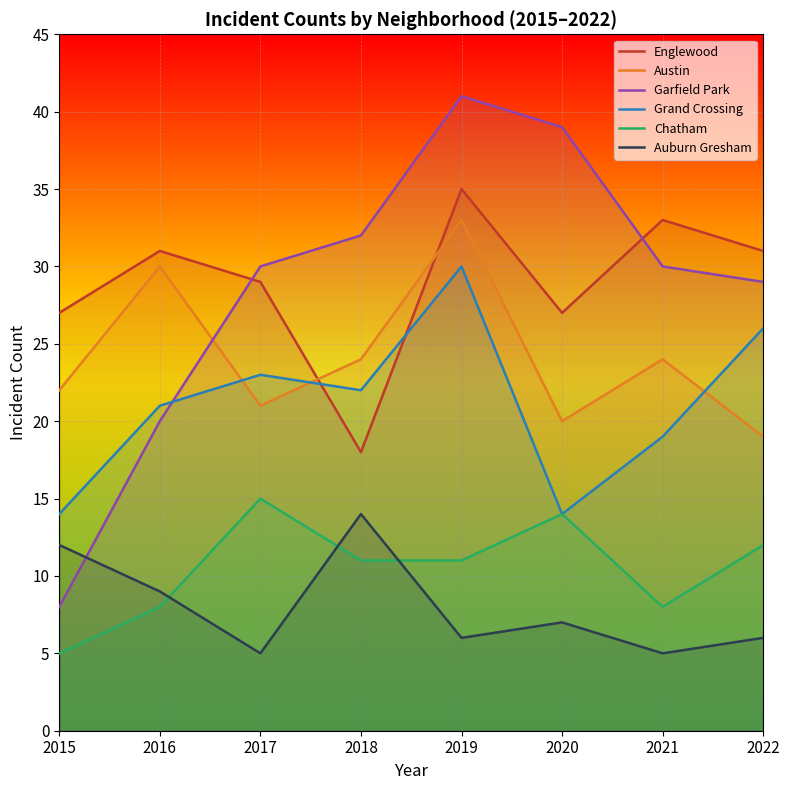

What is the value of the Grand Crossing point at the 3rd from the left?

23